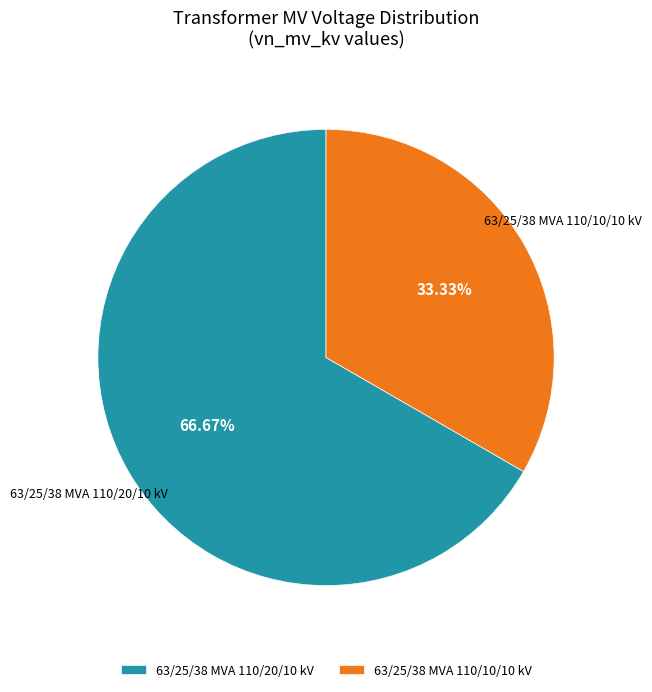

Is there any slice that represents more than half of the pie?

Yes